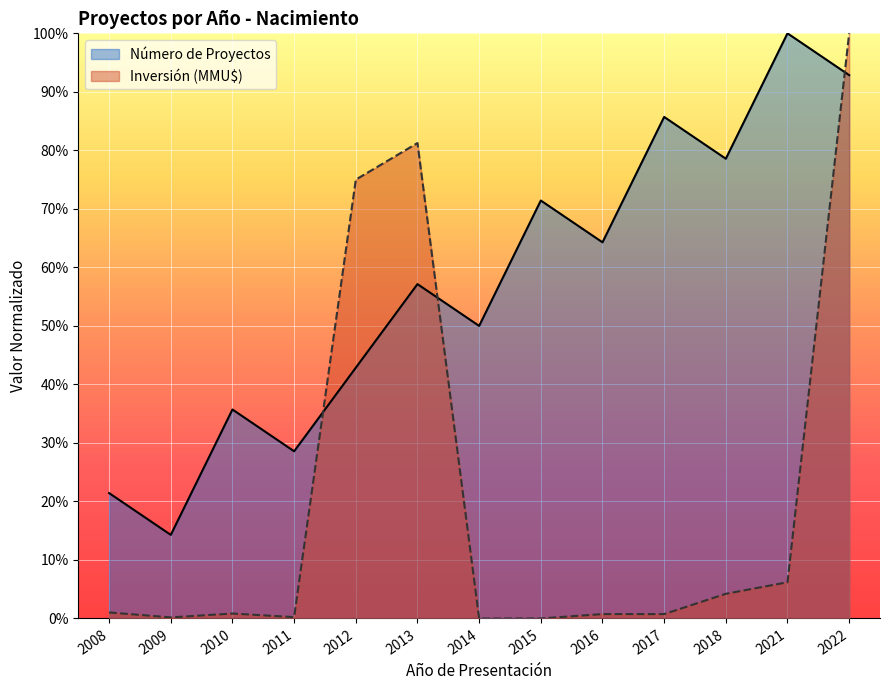

True or false: Inversión (MMU$) has a value of 0.0 at 2015.

True